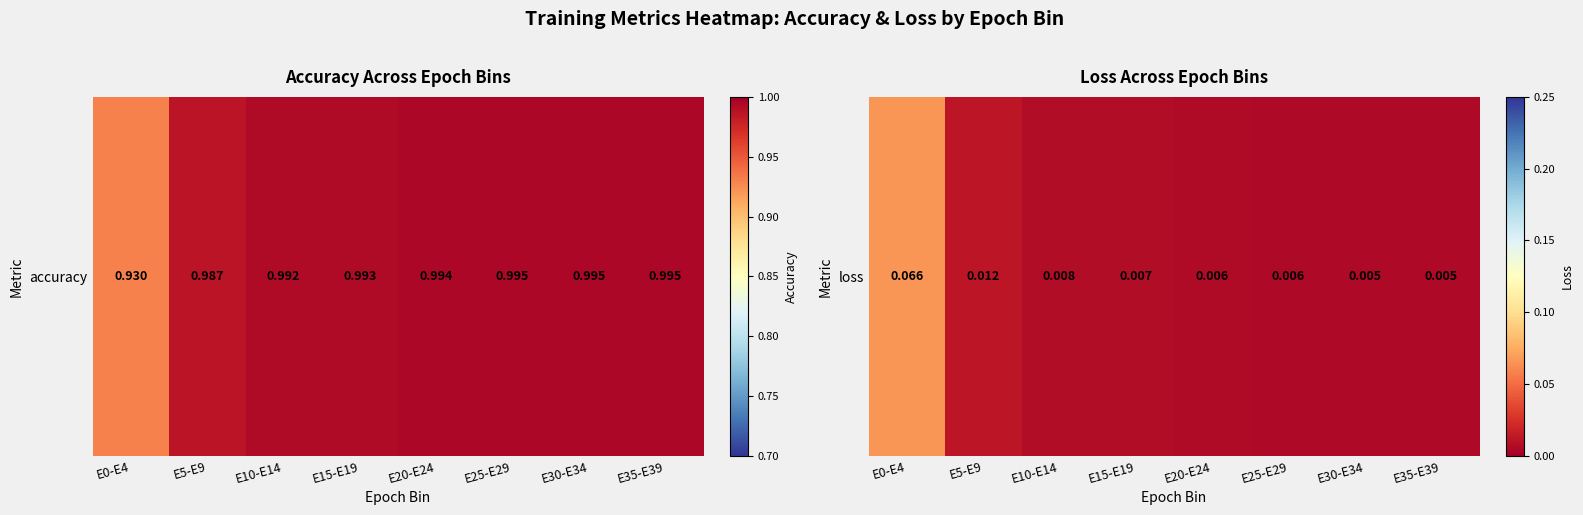

List the labels in order of value, largest first.

E0-E4, E5-E9, E10-E14, E15-E19, E20-E24, E25-E29, E30-E34, E35-E39